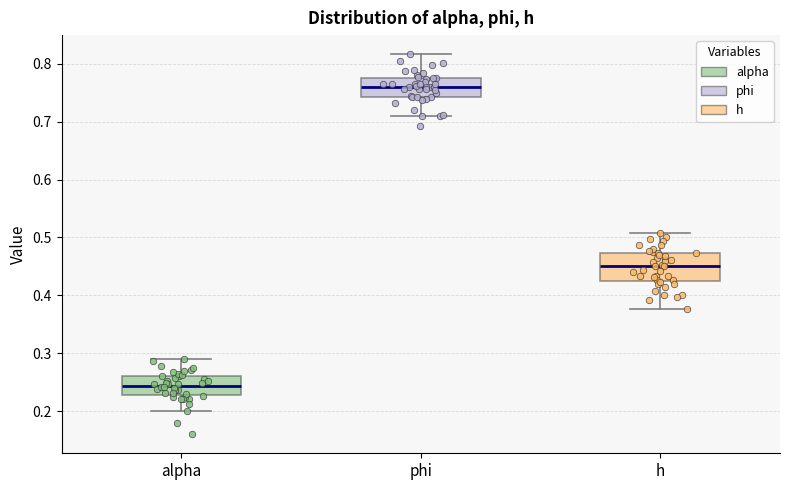

Reading left to right, read every box against the y-axis: the position of its median line, the range the box covers, and the ends of its whiskers. The values are not printed on the chart, so give them approximately, as read against the axis.

alpha: median 0.24, box 0.23 to 0.26, whiskers 0.20 to 0.29
phi: median 0.76, box 0.74 to 0.78, whiskers 0.71 to 0.82
h: median 0.45, box 0.43 to 0.47, whiskers 0.38 to 0.51